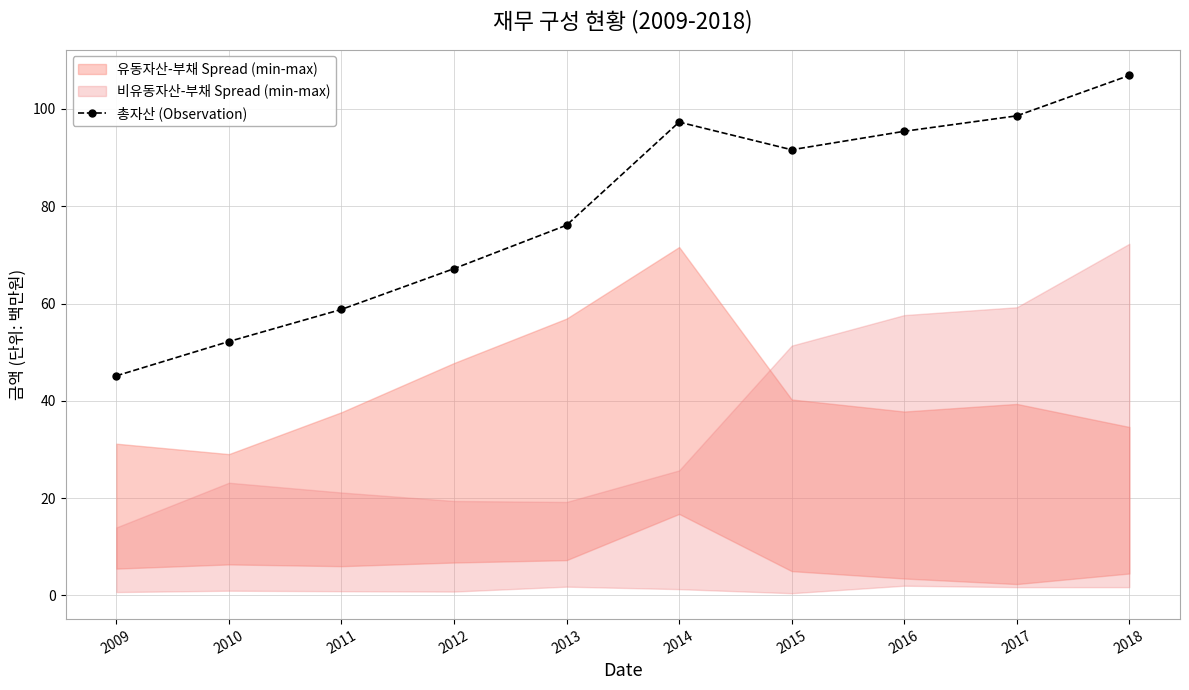

What is the ratio of the value at 2011 to the value at 2010?

1.1